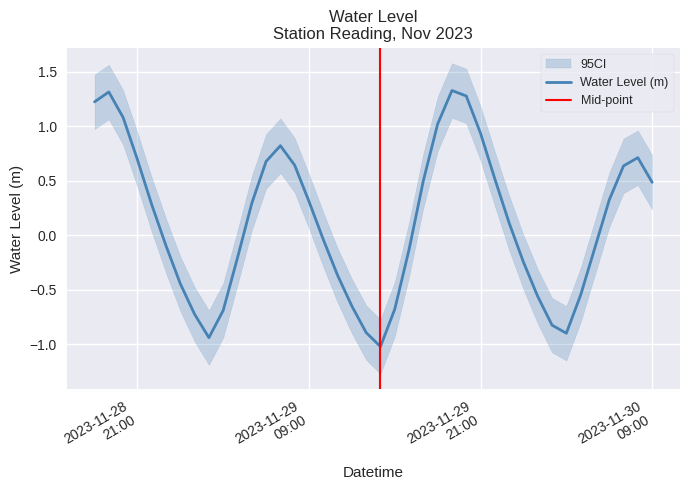

Where does the data first go above 0?

2023-11-28 18:00:00